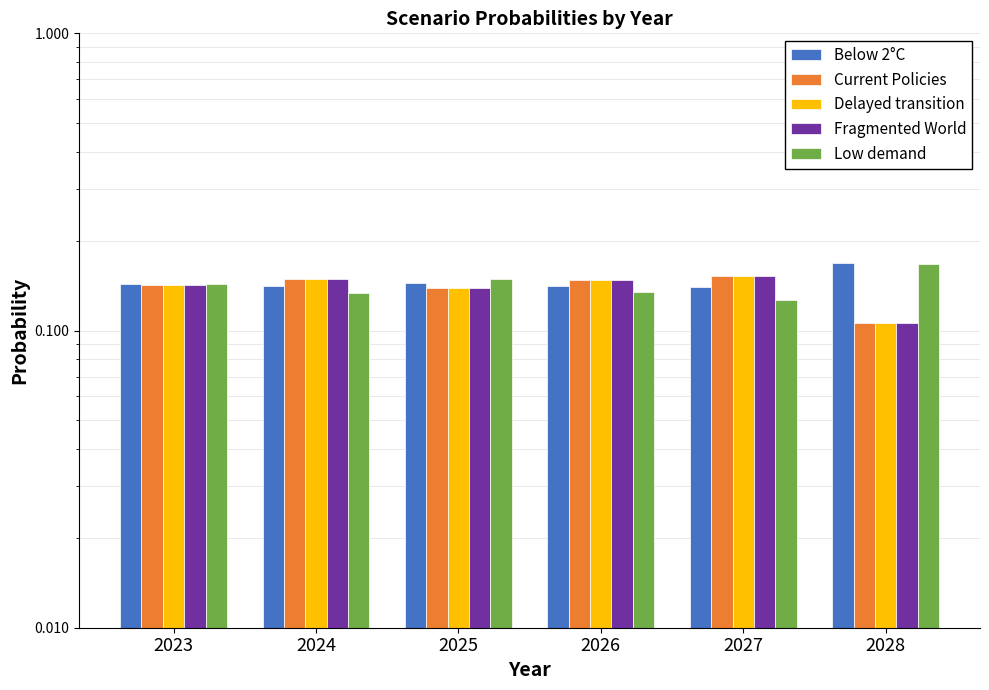

Rank the categories by Delayed transition value from lowest to highest.

2028, 2025, 2023, 2026, 2024, 2027